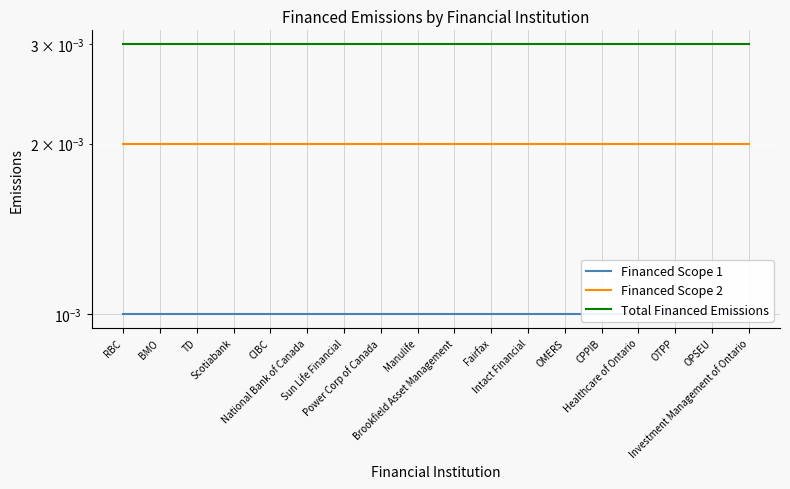

What are all the series names shown in the legend?

Financed Scope 1, Financed Scope 2, Total Financed Emissions